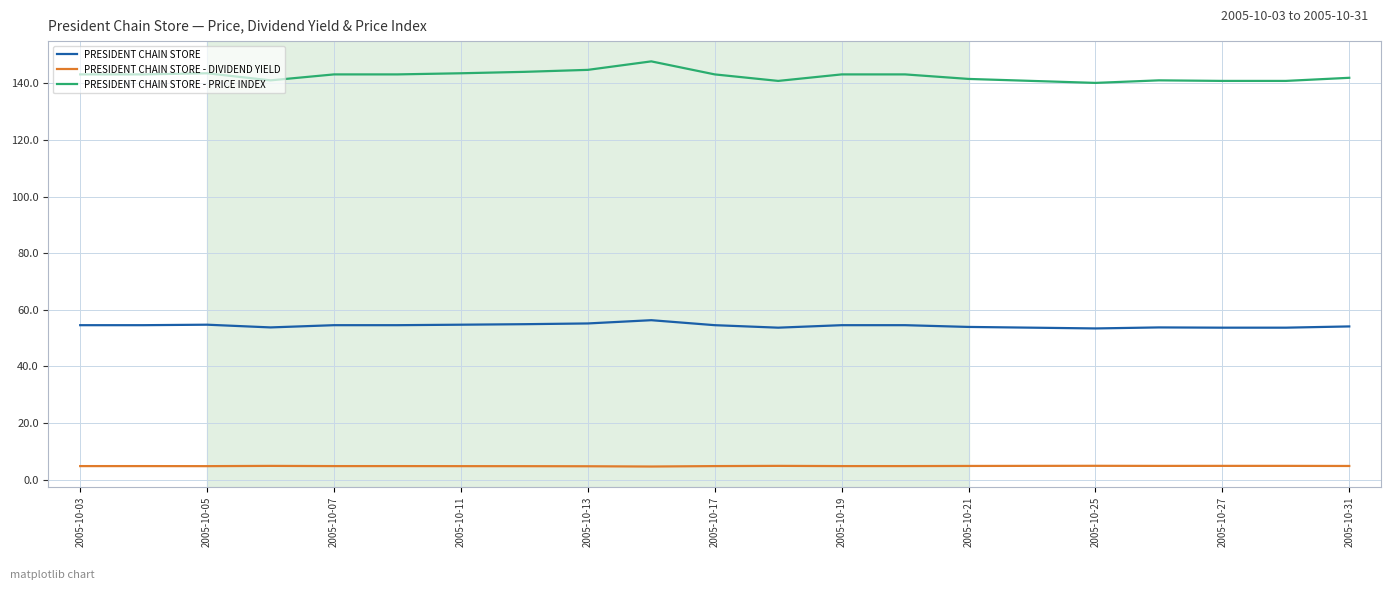

What is the average value of the PRESIDENT CHAIN STORE series?

54.4